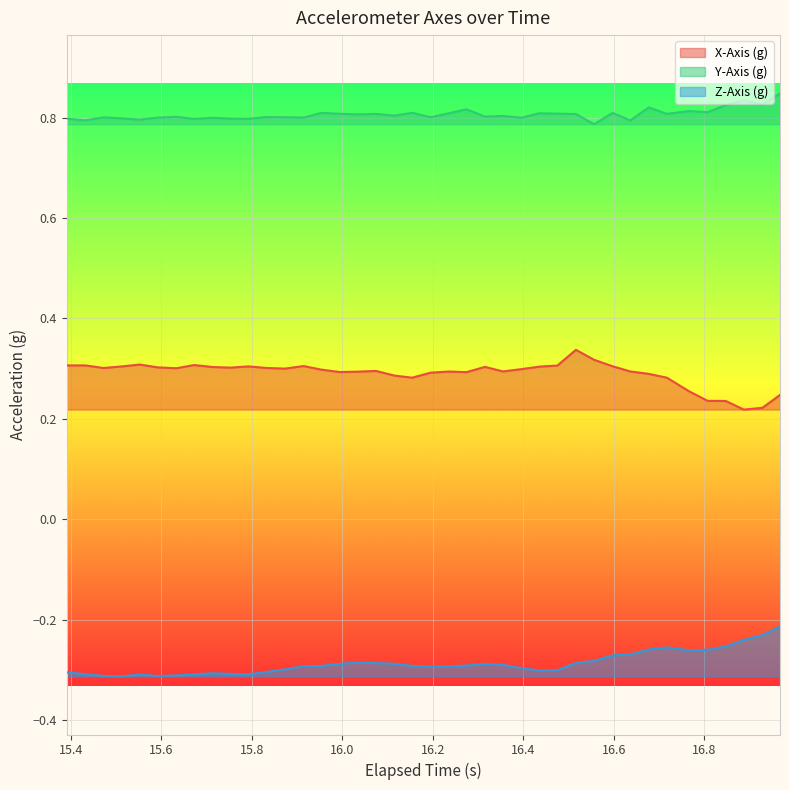

List the series in order of their peak value, highest first.

Y-Axis (g), X-Axis (g), Z-Axis (g)